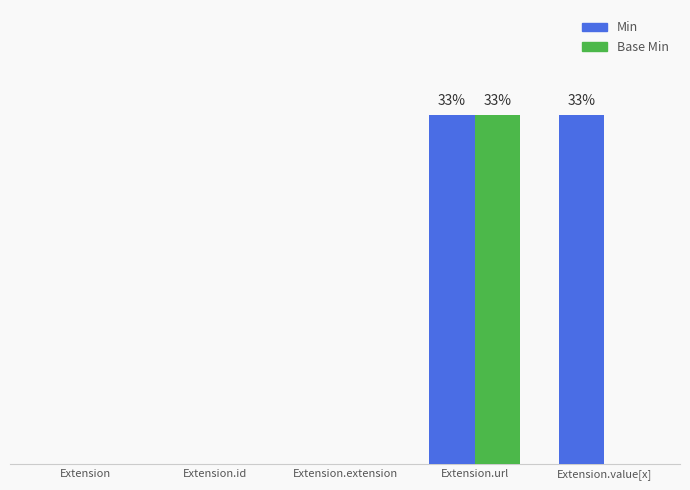

Are the bars grouped side by side (vs. stacked)?

Yes